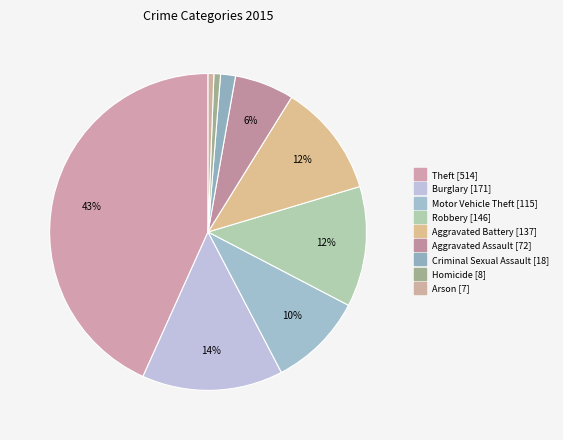

Rank the categories by value from highest to lowest.

Theft, Burglary, Robbery, Aggravated Battery, Motor Vehicle Theft, Aggravated Assault, Criminal Sexual Assault, Homicide, Arson